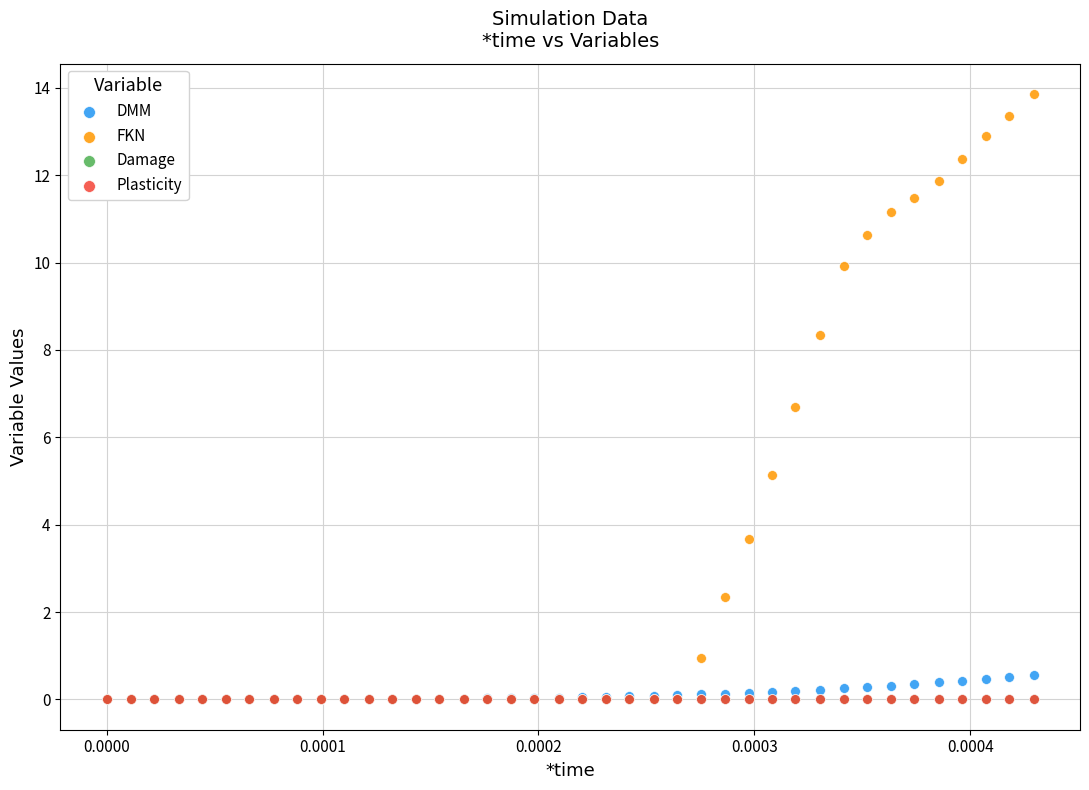

What are all the series names shown in the legend?

DMM, FKN, Damage, Plasticity